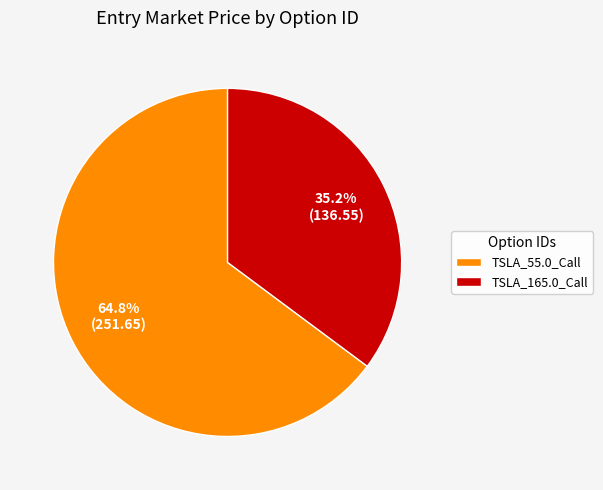

Is there a majority slice in this chart?

Yes